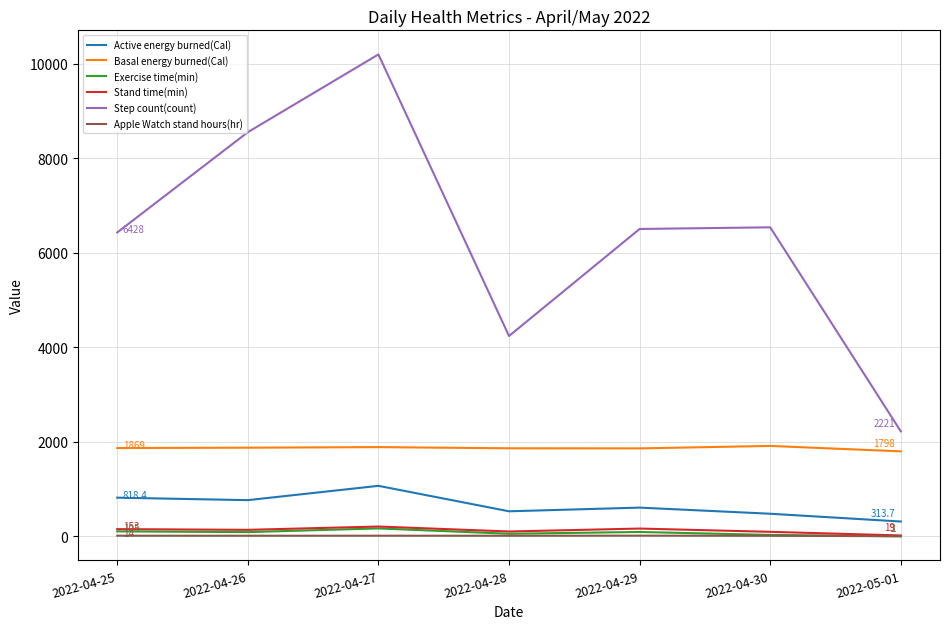

Which label corresponds to the largest value in the chart?

2022-04-27